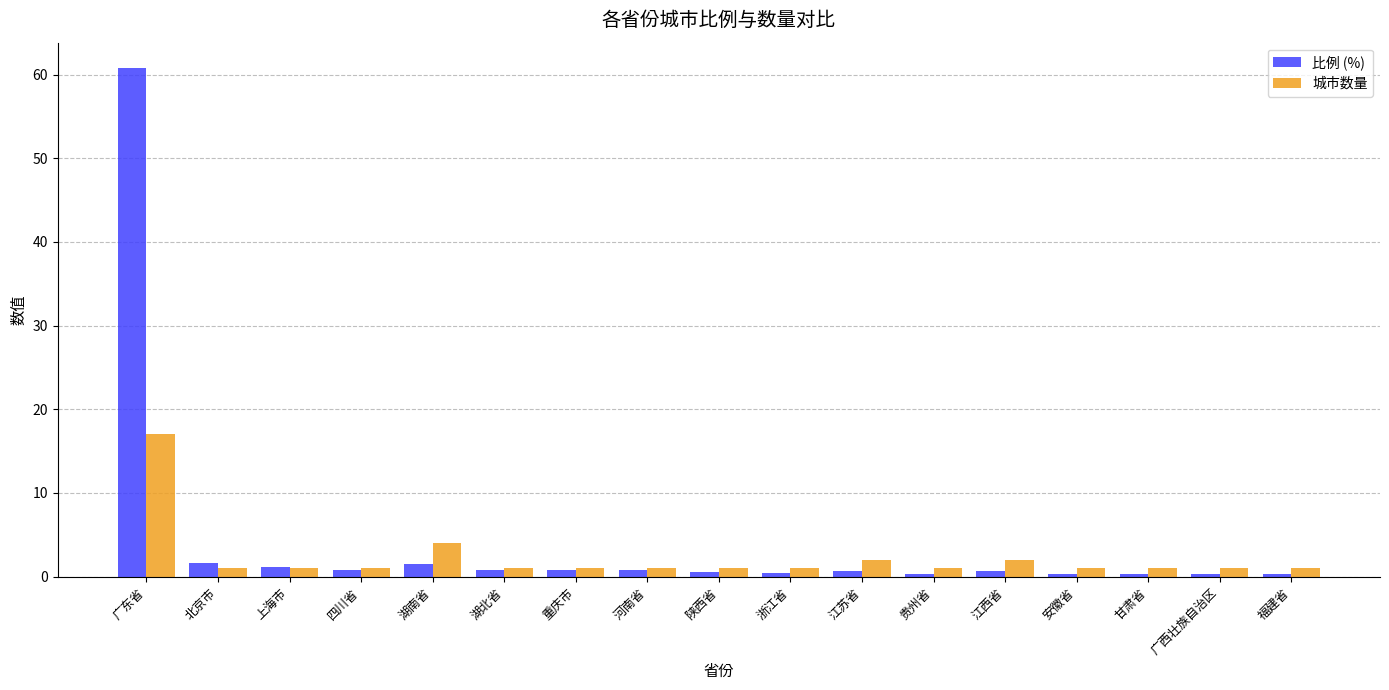

What is the sum of the 城市数量 values at 湖南省 and 陕西省?

5.0